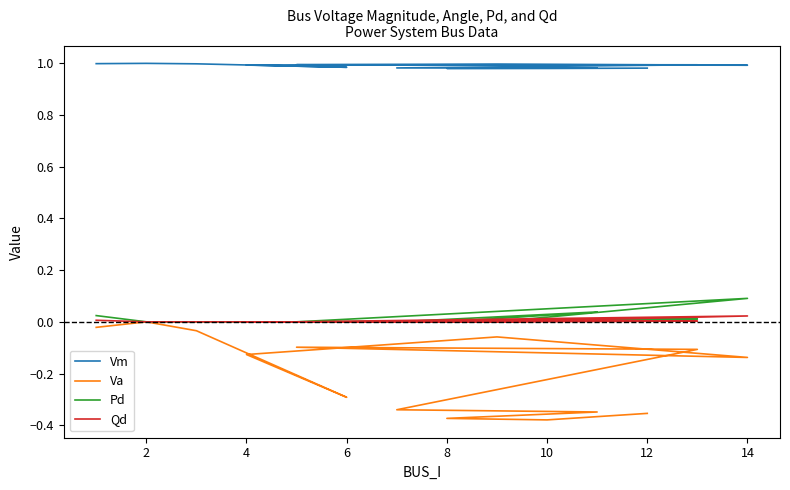

True or false: Qd and Pd cross at least once.

False